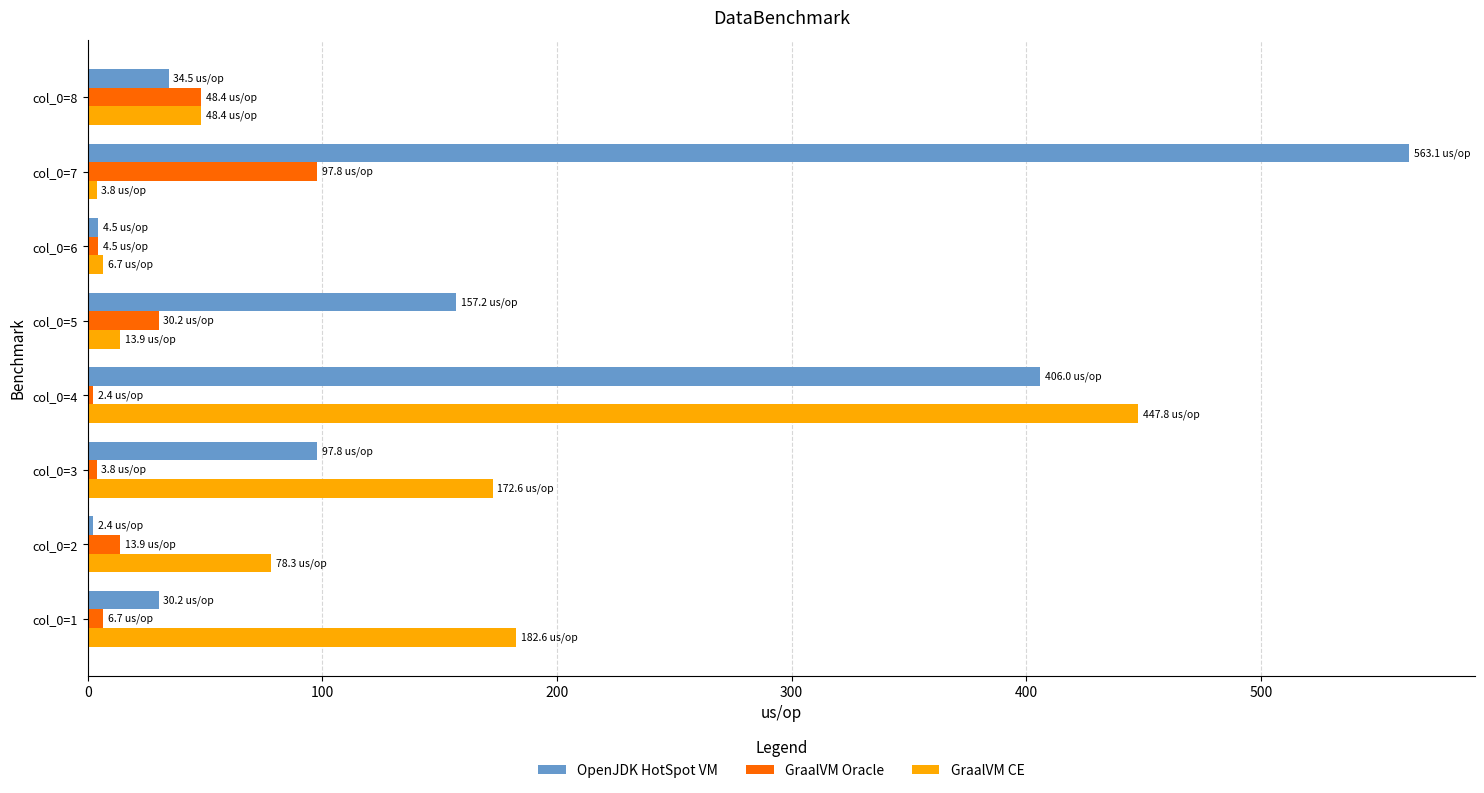

Which series changed the most between col_0=7 and col_0=8?

OpenJDK HotSpot VM